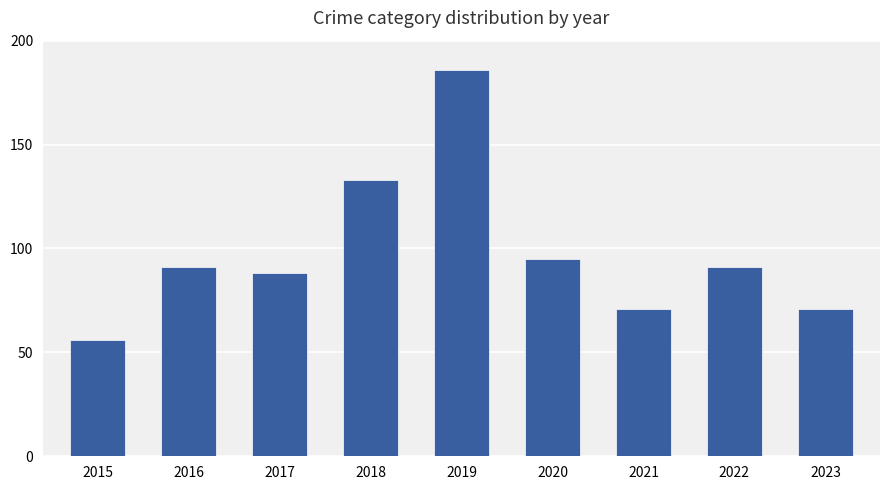

What is the difference between the maximum and minimum values?

130